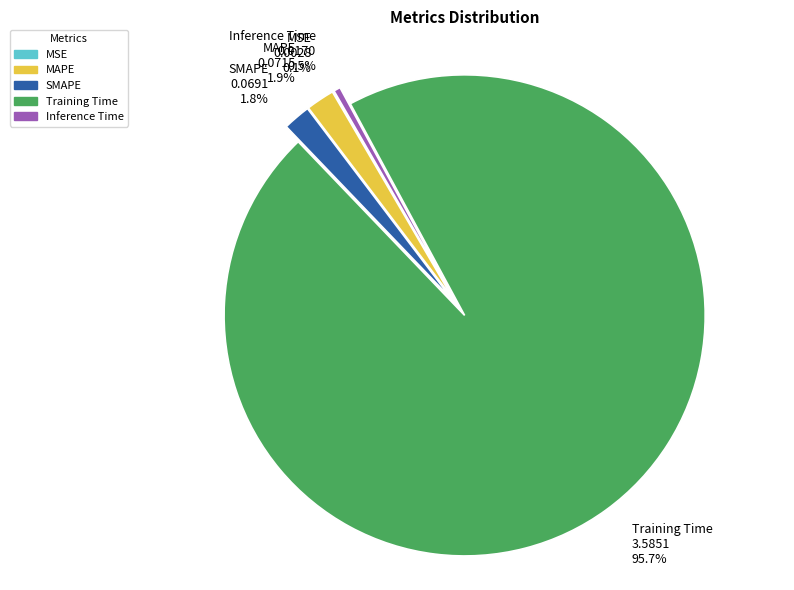

To the nearest percent, what portion does SMAPE represent?

2%